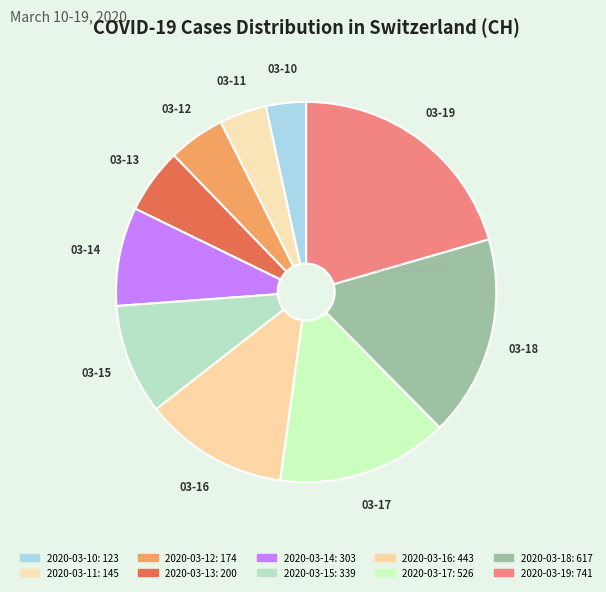

Which slice is the largest?

2020-03-19